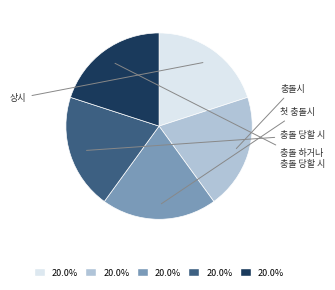

Does any single category account for the majority?

No